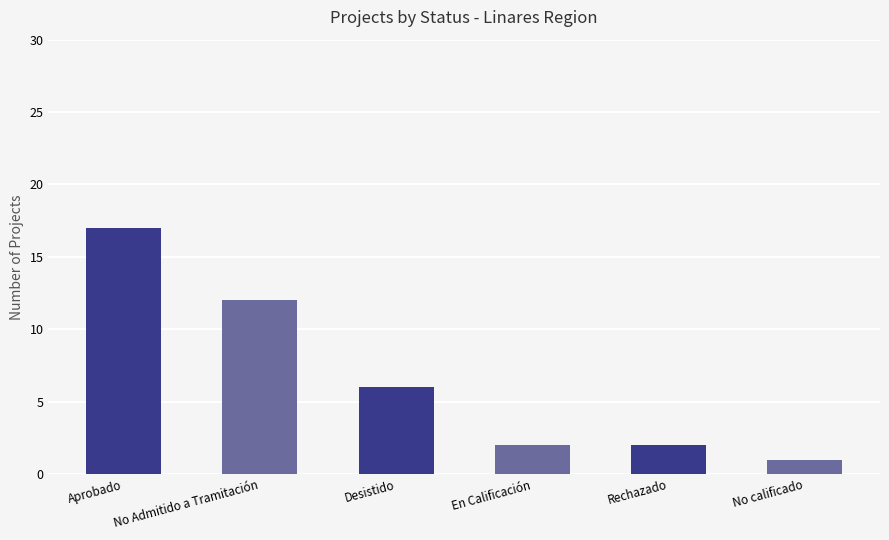

What position from the right is Desistido?

4